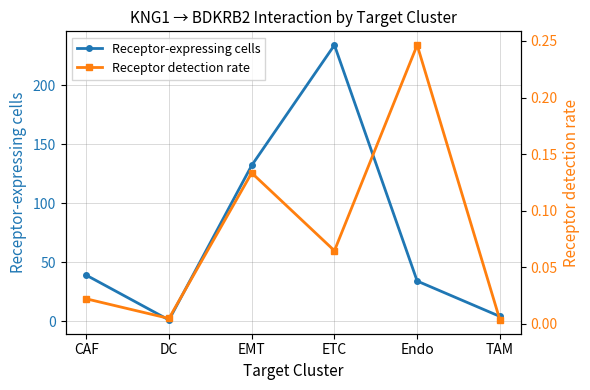

True or false: Receptor-expressing cells and Receptor detection rate cross at least once.

False